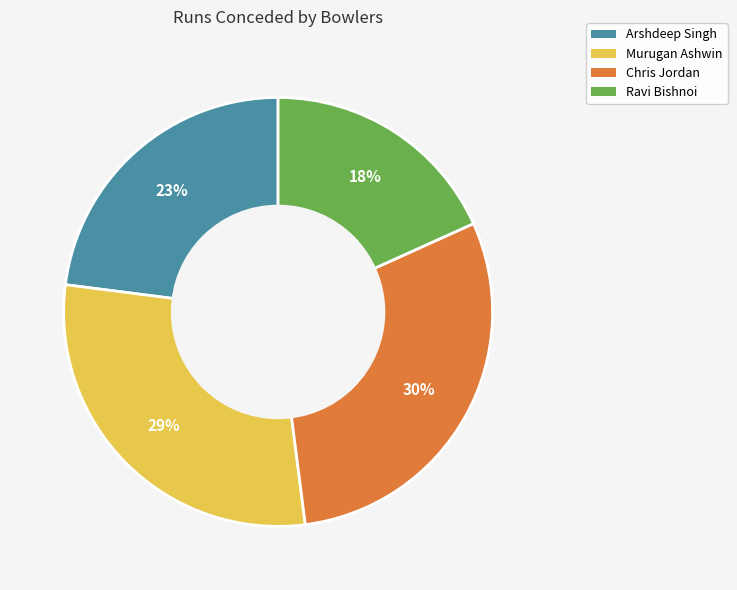

To the nearest percent, what portion does Chris Jordan represent?

30%